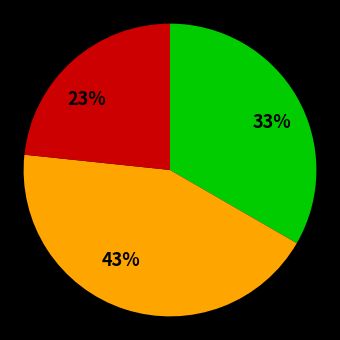

Does any single category account for the majority?

No